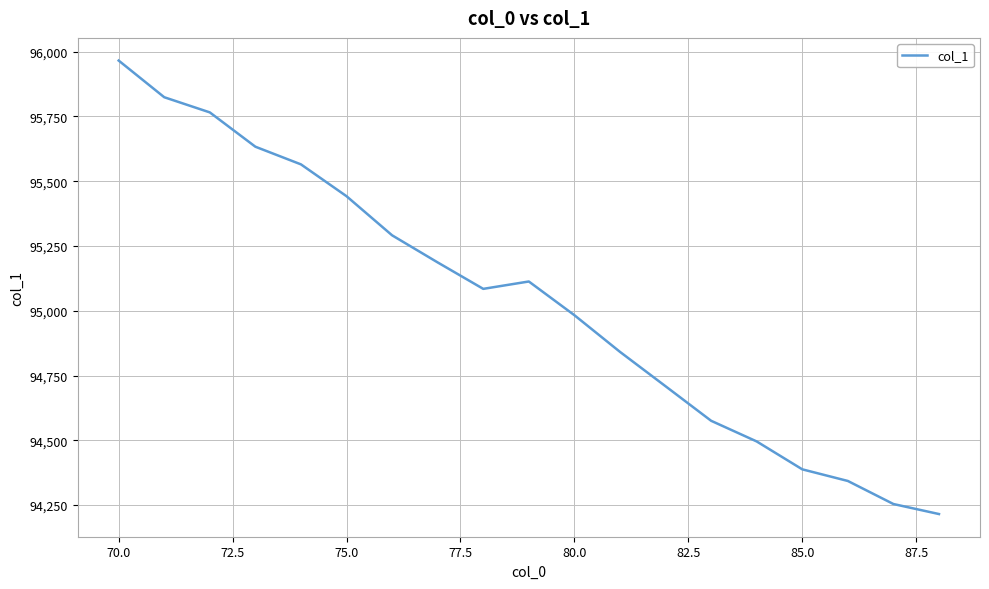

What is the minimum value shown in the chart?

94215.4